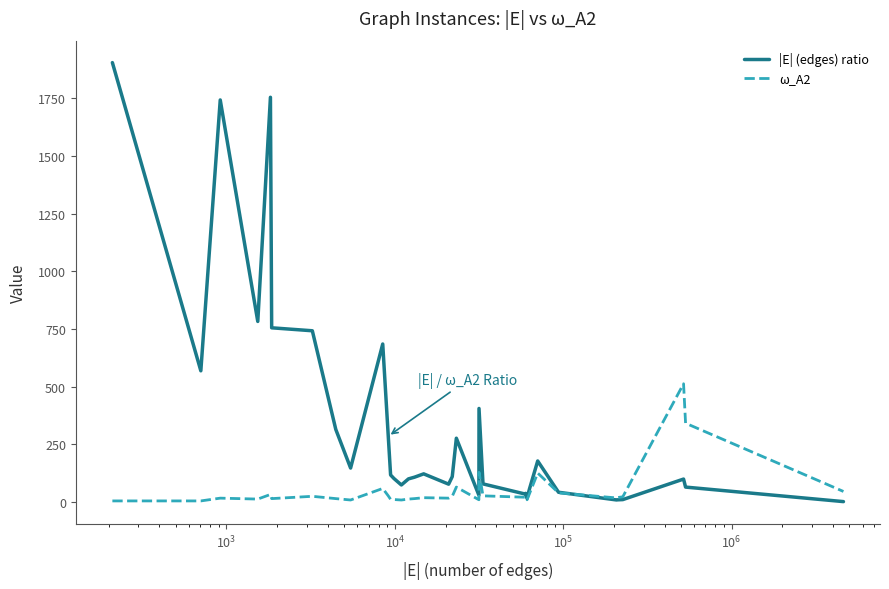

What is the highest value of the ω_A2 series?

512.0